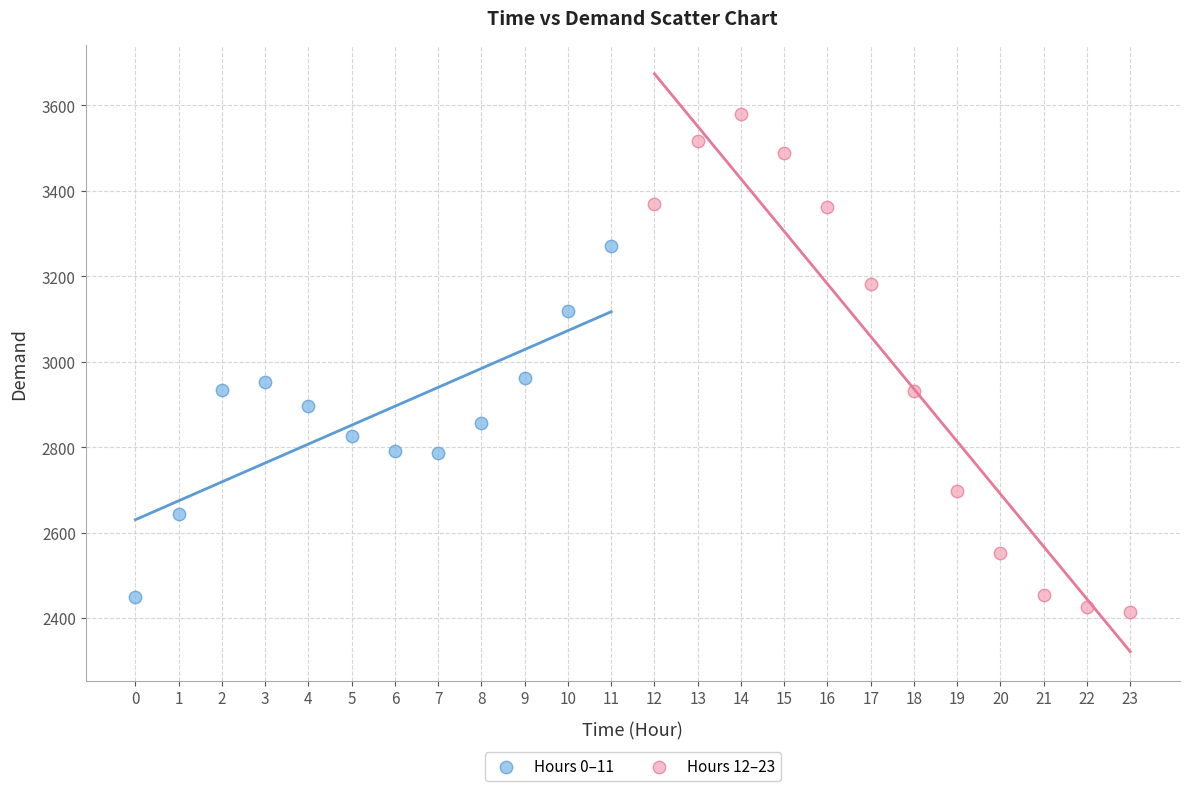

Which series contains the highest Y value?

Hours 12–23